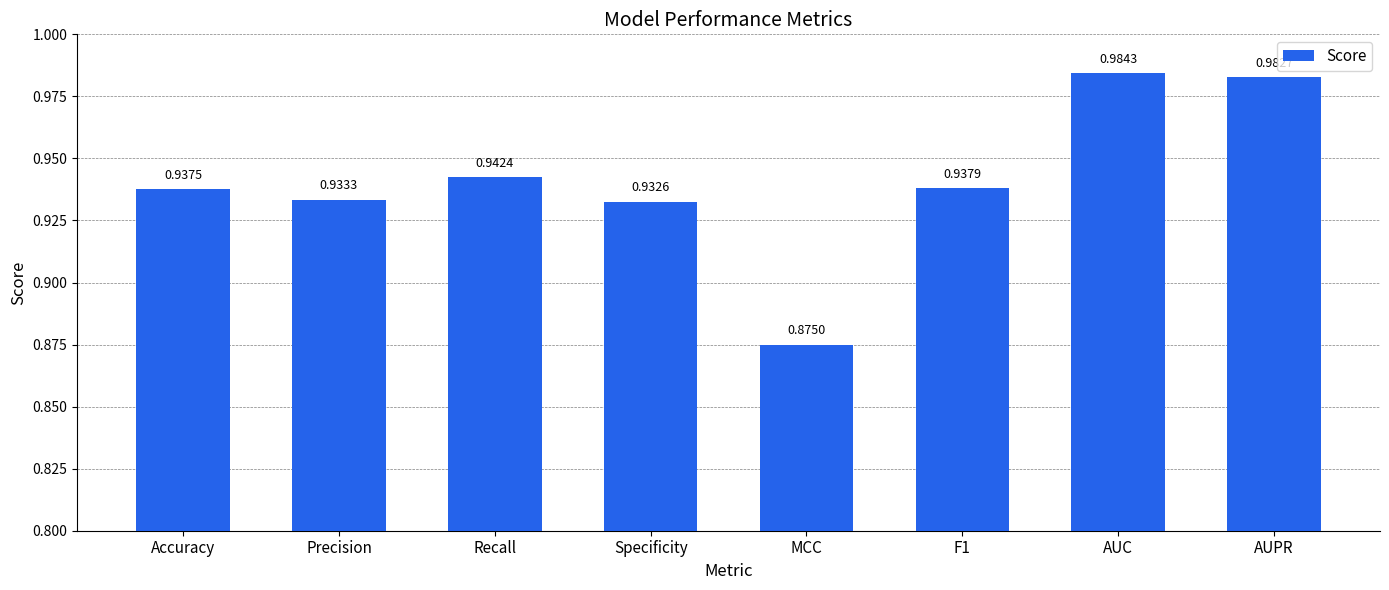

What is the label of the 8th bar from the right?

Accuracy